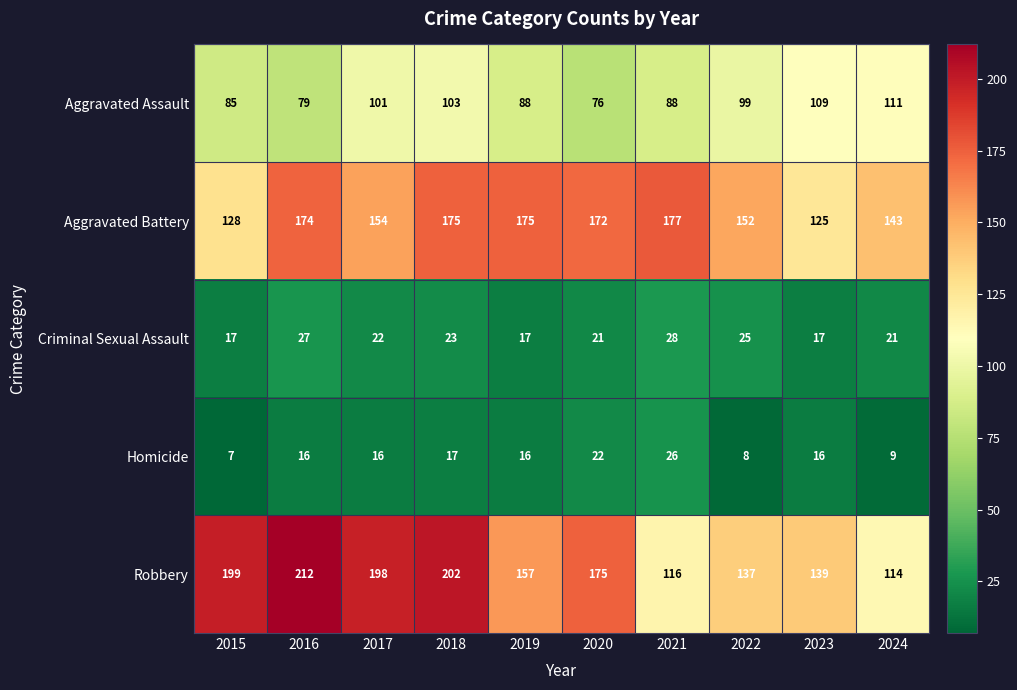

What is the highest value of the Robbery series?

212